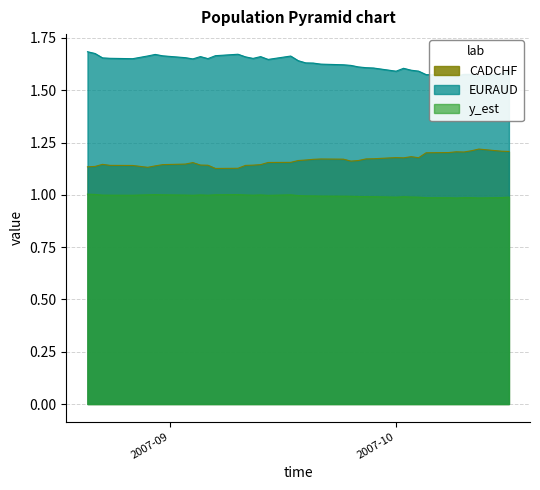

True or false: CADCHF and y_est cross at least once.

False